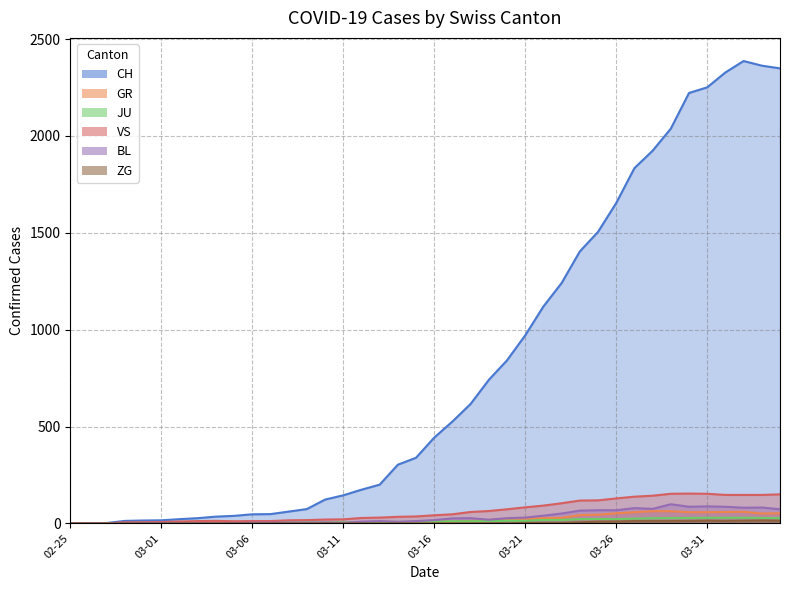

What is the value of the VS point at the 31st from the left?

129